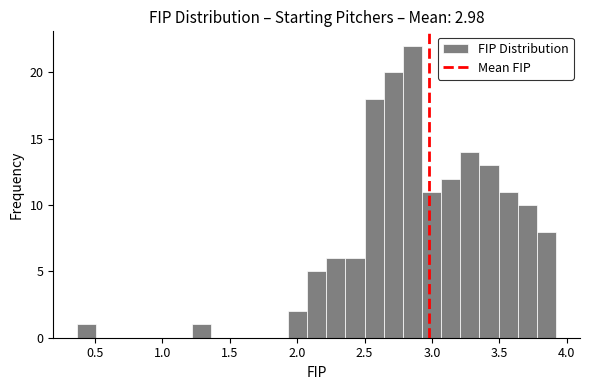

Around what value on the x-axis is the tallest bar? Give the approximate position of its centre, as read against the axis.

2.85